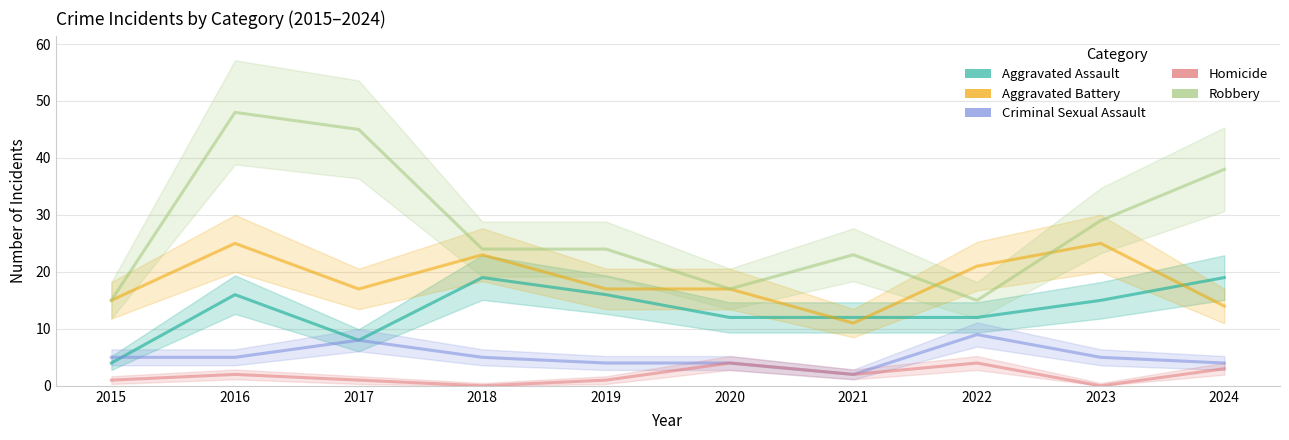

What is the value of the Aggravated Assault point at the 8th from the left?

12